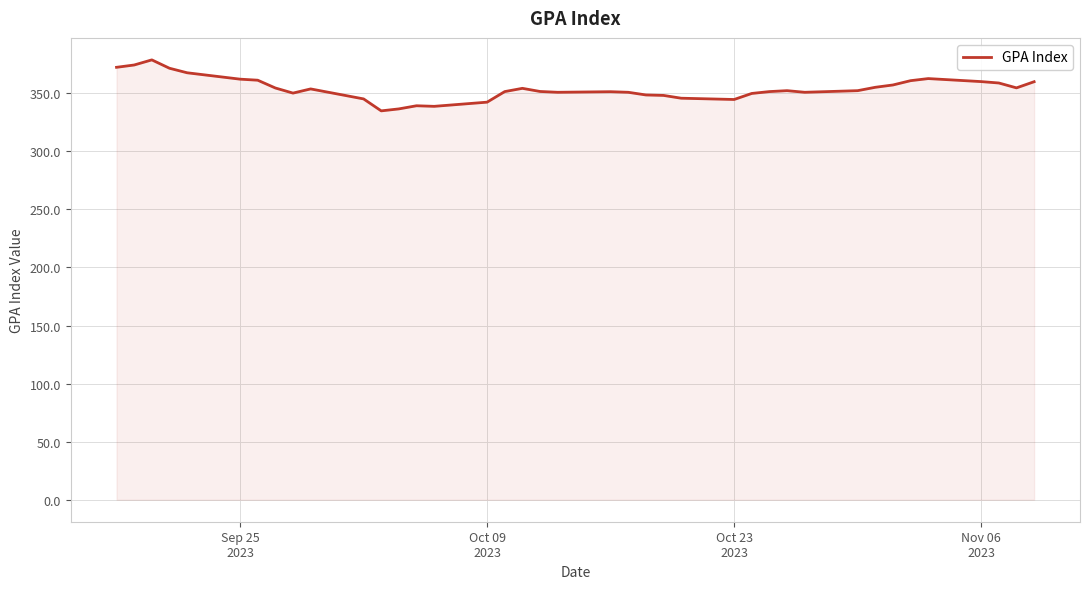

What is the maximum value shown in the chart?

378.7